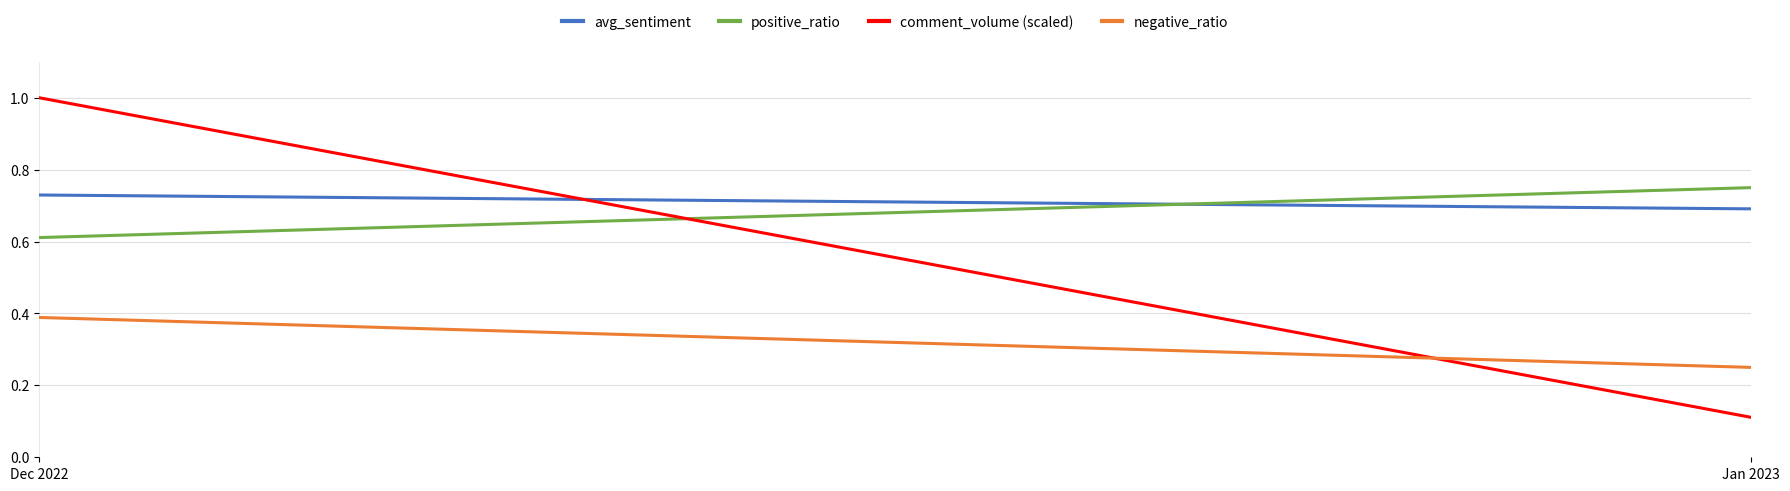

Reading left to right, what are all the values shown in this chart?

avg_sentiment: Dec 2022=0.7	Jan 2023=0.7
positive_ratio: Dec 2022=0.6	Jan 2023=0.8
comment_volume (scaled): Dec 2022=1.0	Jan 2023=0.1
negative_ratio: Dec 2022=0.4	Jan 2023=0.2